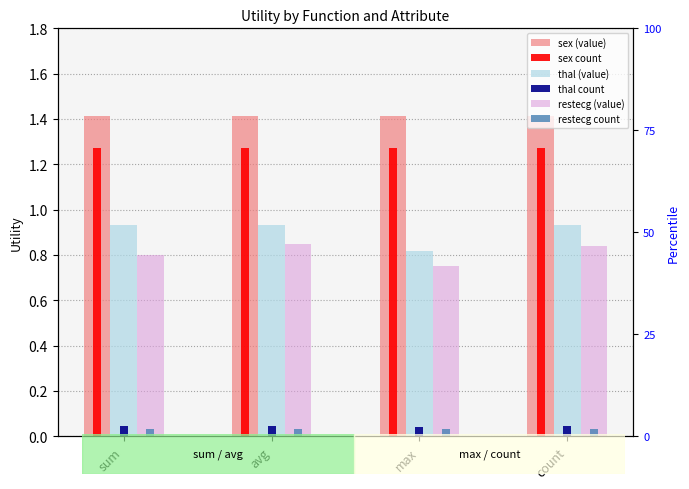

What are all the series names shown in the legend?

sex (value), sex count, thal (value), thal count, restecg (value), restecg count